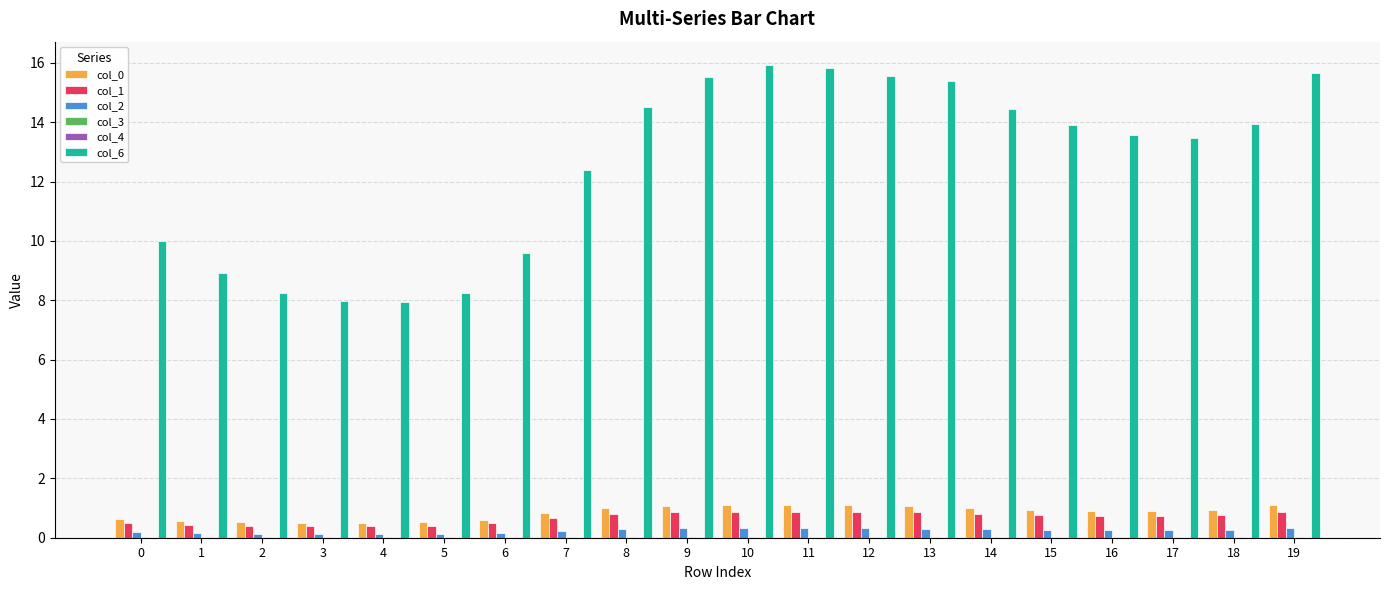

What is the maximum value shown in the chart?

15.9